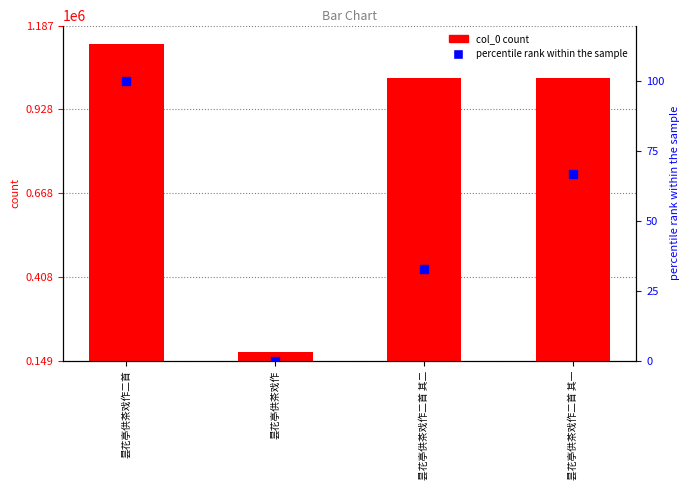

Which series contains the highest Y value?

col_0